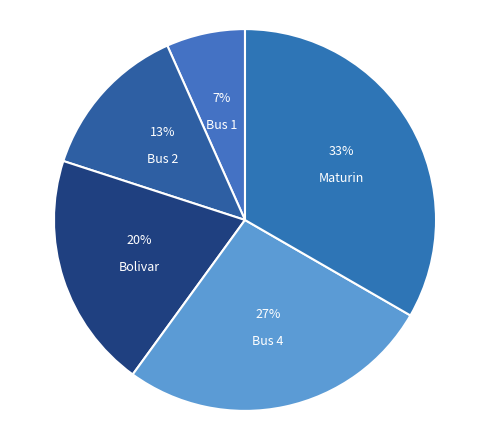

Which category has the smallest portion of the pie?

Bus 1